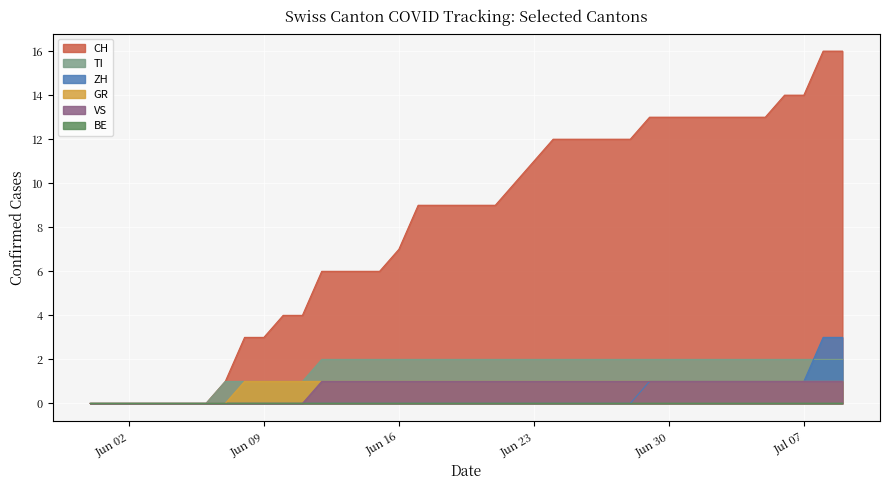

What is the difference between the maximum and minimum values in the ZH series?

3